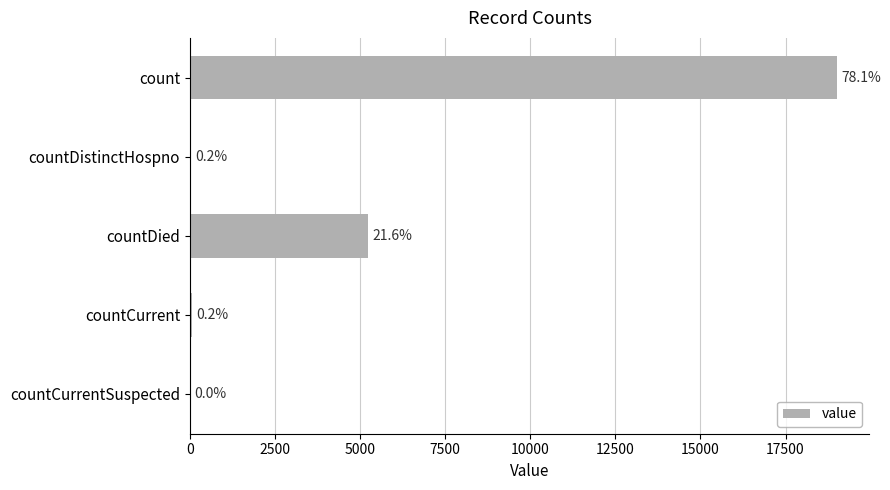

Does the chart contain stacked bars?

No